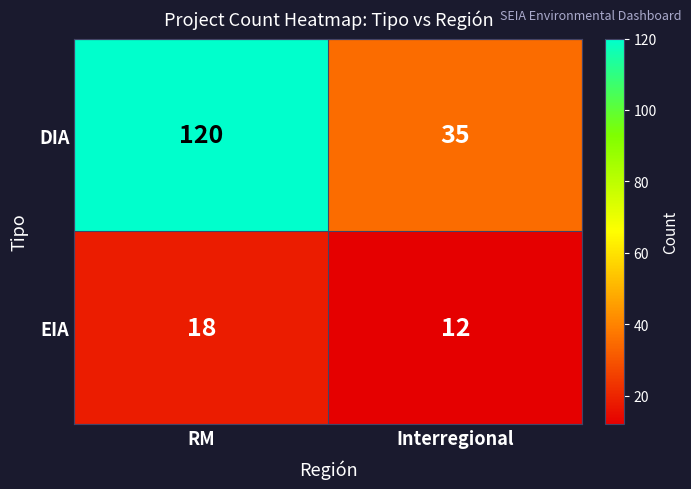

Which series changed the most between RM and Interregional?

DIA